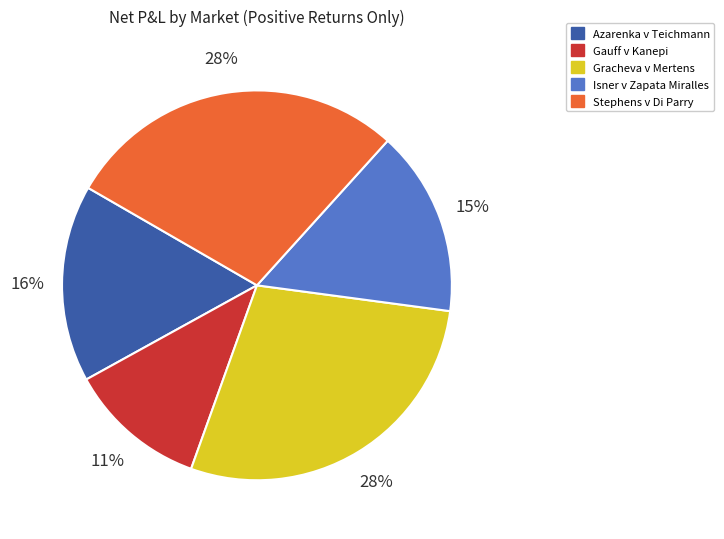

To the nearest percent, what is the average slice percentage?

20%